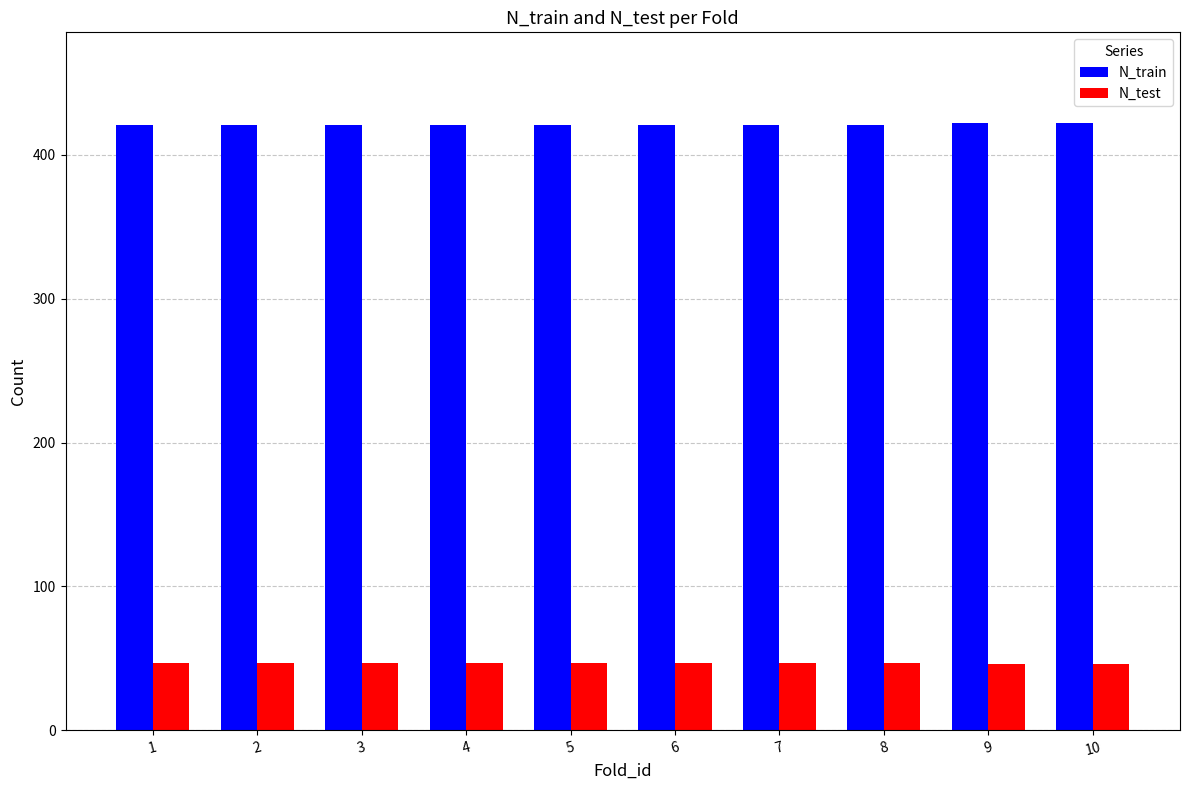

What is the maximum value for N_test?

47